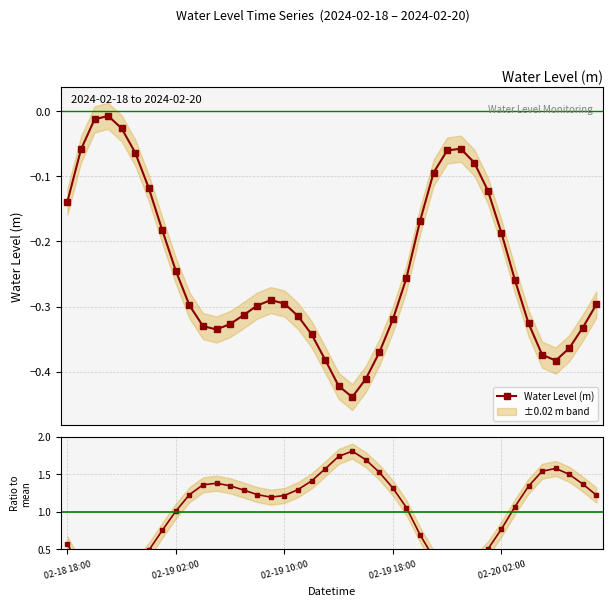

What is the difference between the maximum and minimum values in the Ratio to mean series?

1.8